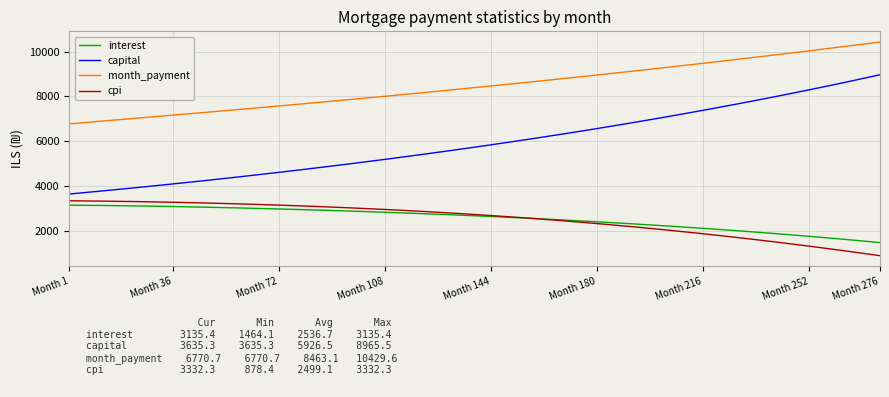

Which series has the largest range (max minus min)?

capital